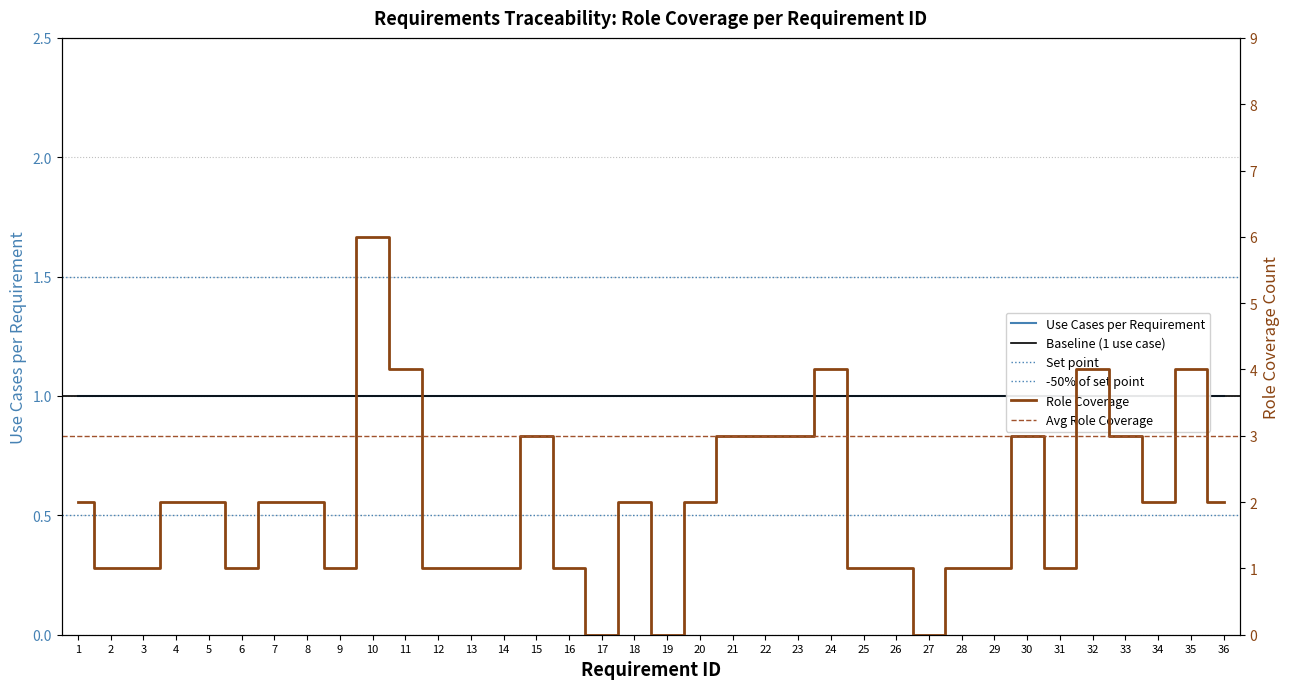

Which label corresponds to the largest value in the chart?

10